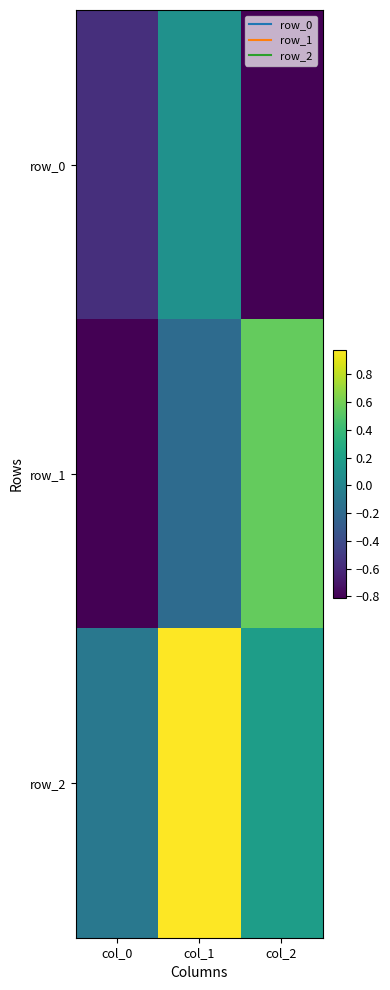

Reading left to right, extract all data points from this chart.

row_0: col_0=-0.6	col_1=0.1	col_2=-0.8
row_1: col_0=-0.8	col_1=-0.2	col_2=0.6
row_2: col_0=-0.1	col_1=1.0	col_2=0.2